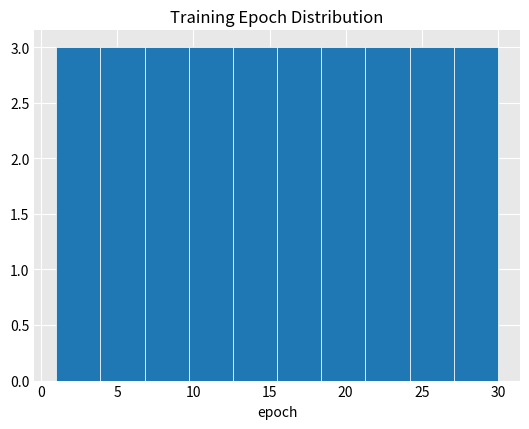

Reading left to right, list every bar in this chart as the range it spans on the x-axis followed by its height. Neither the bar edges nor the heights are printed on the chart, so give them approximately, as read against the axes.

1.0 to 3.9: 3
3.9 to 6.8: 3
6.8 to 9.7: 3
9.7 to 12.6: 3
12.6 to 15.5: 3
15.5 to 18.4: 3
18.4 to 21.3: 3
21.3 to 24.2: 3
24.2 to 27.1: 3
27.1 to 30.0: 3